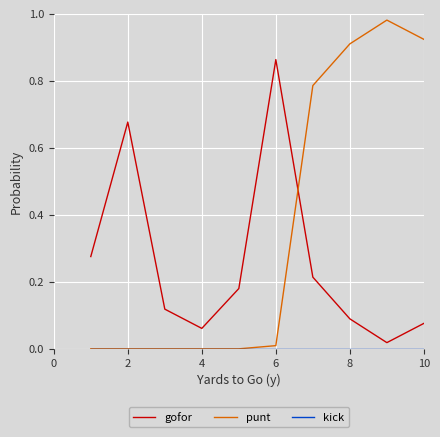

What is the sum of all punt values?

3.6